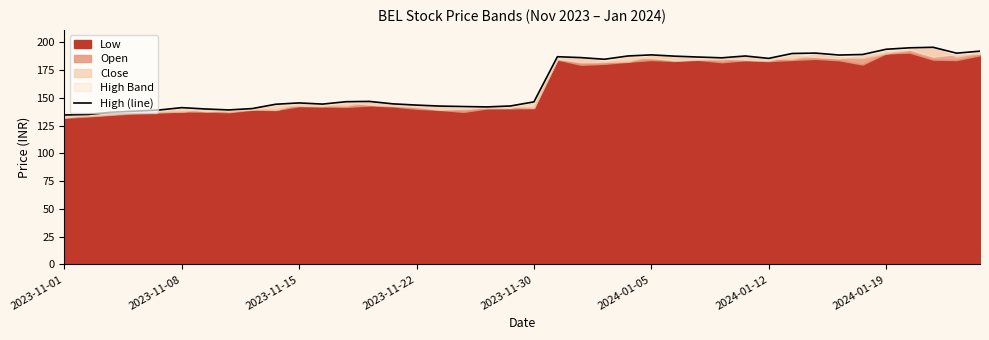

What is the greatest value displayed?

195.5